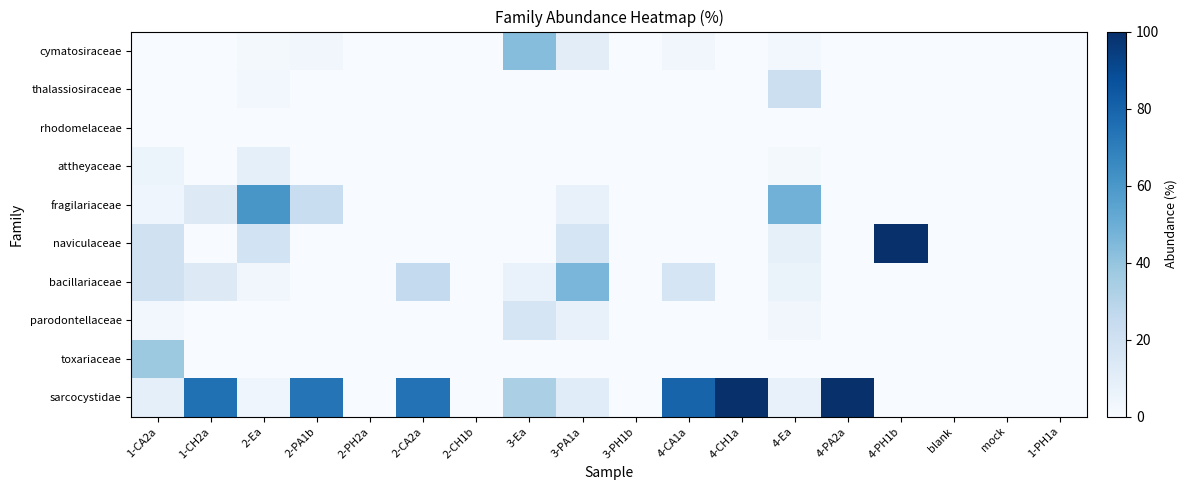

Which series has the widest spread of values?

naviculaceae